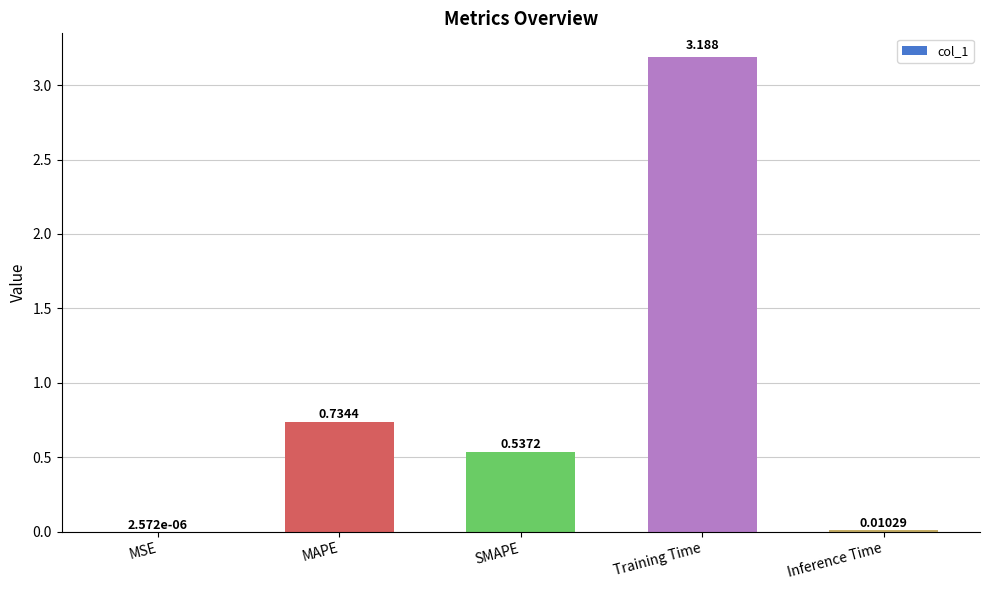

Which label corresponds to the largest value in the chart?

Training Time